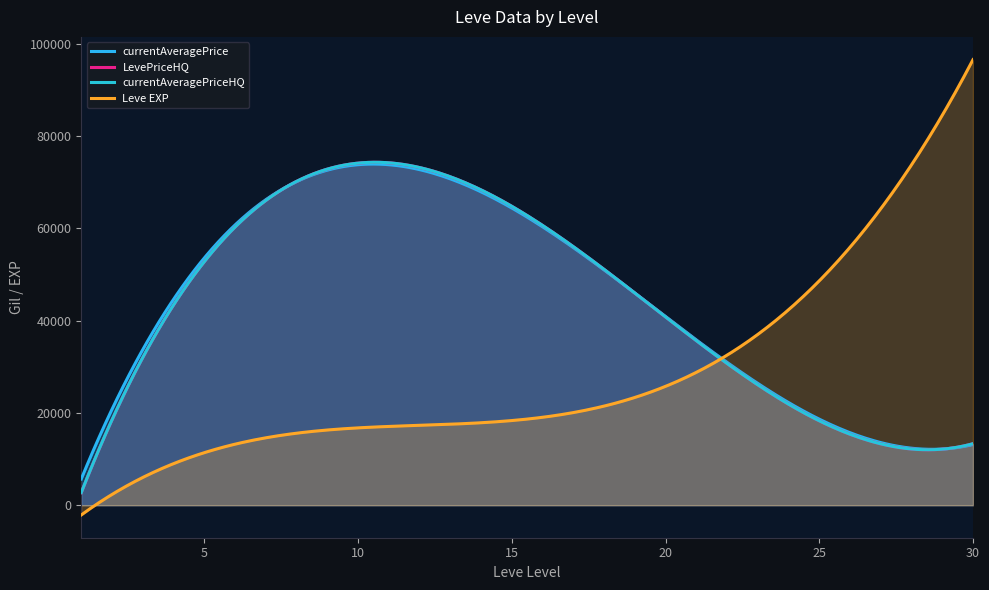

Between 20 and 15, which is larger?

15